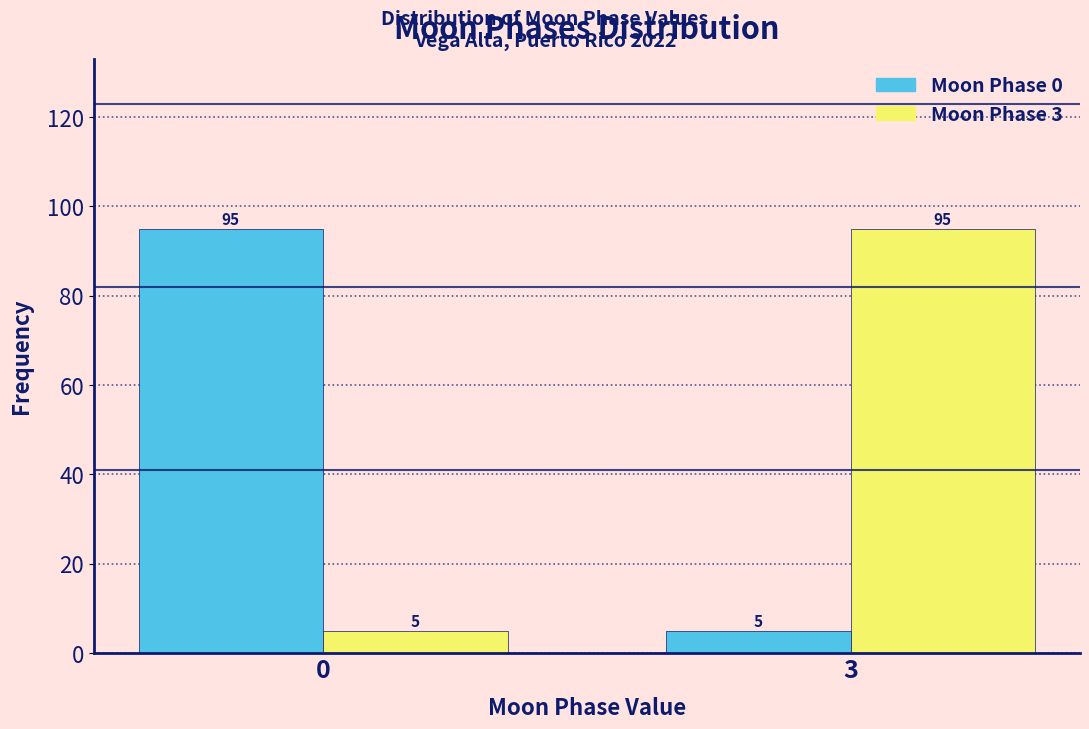

Reading left to right, transcribe all the data shown in this chart.

Moon Phase 0: 95	5
Moon Phase 3: 5	95